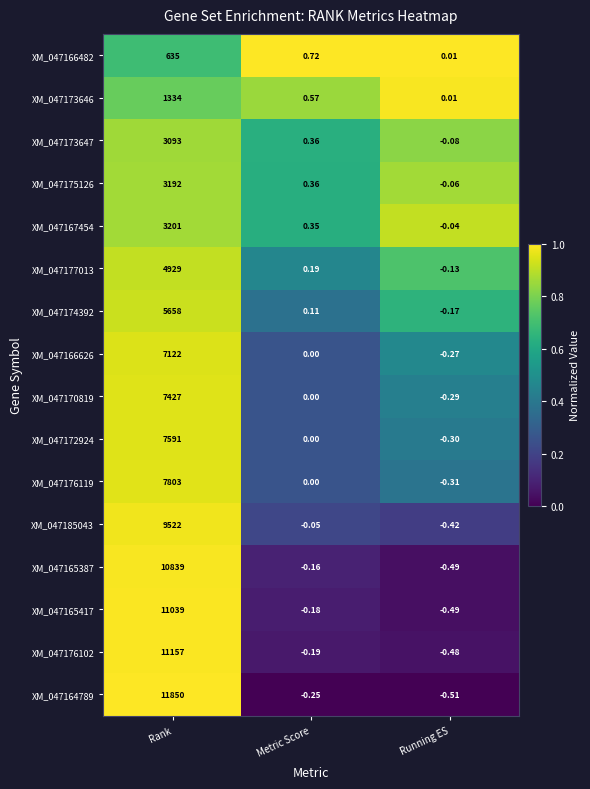

Which label corresponds to the largest value in the chart?

Rank